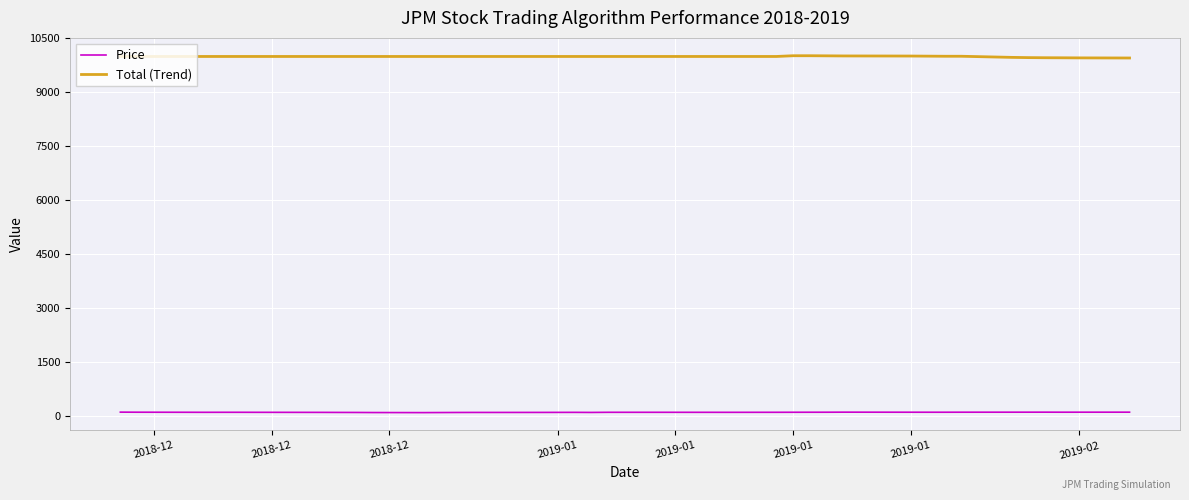

True or false: Price and Total (Trend) intersect in this chart.

False